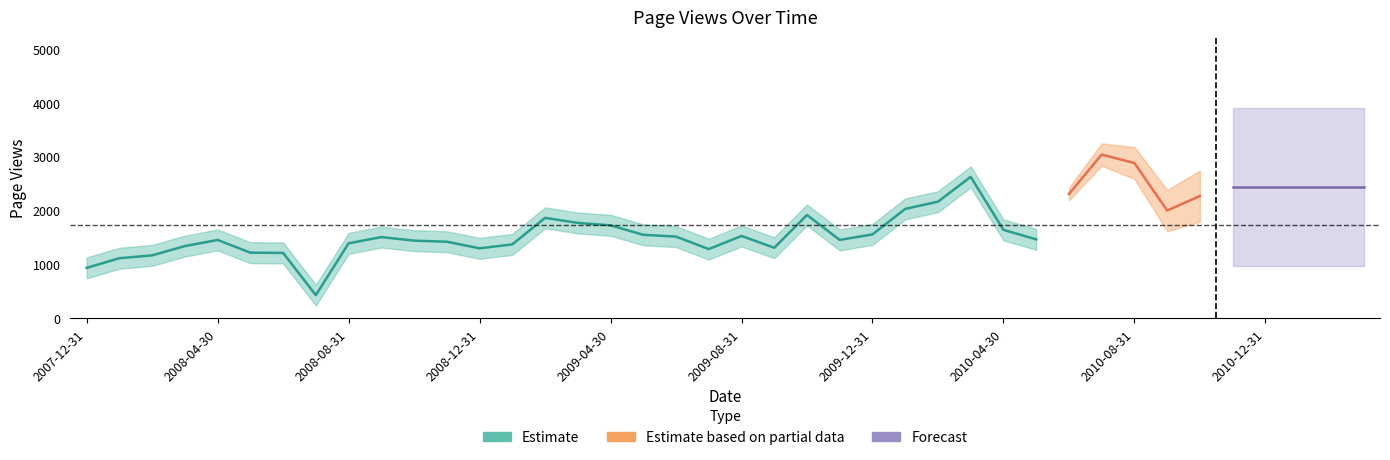

What is the change in value from 2008-08-31 to 2009-11-30?

+63